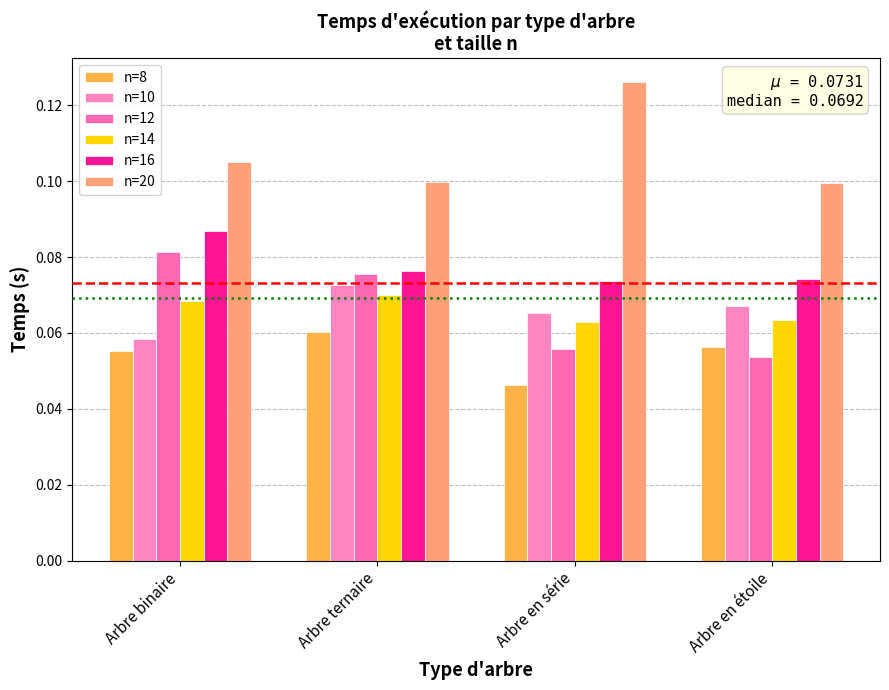

Rank the series at Arbre en étoile from lowest to highest value.

n=12, n=8, n=14, n=10, n=16, n=20